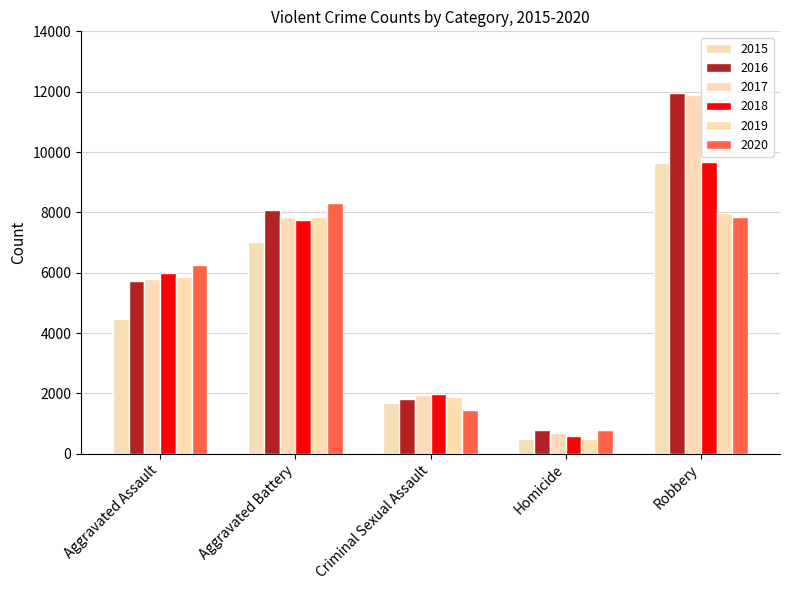

Reading left to right, list all the values displayed in this chart.

2015: 4480	7018	1674	496	9638
2016: 5712	8085	1822	786	11960
2017: 5793	7845	1953	672	11880
2018: 6001	7734	1987	589	9680
2019: 5841	7857	1885	498	7994
2020: 6263	8319	1460	787	7855